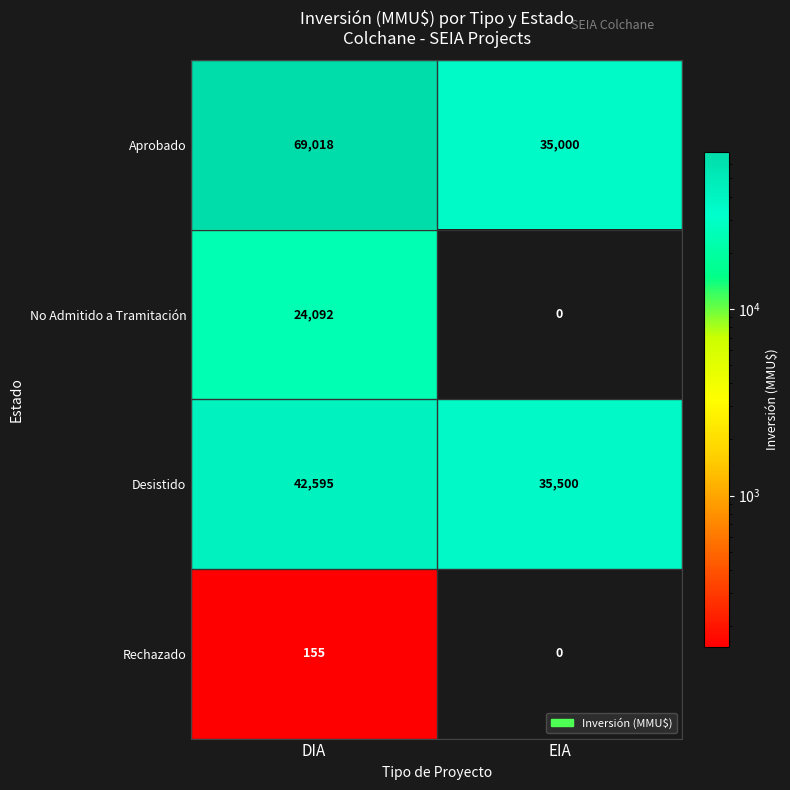

Is it true that Desistido equals 42595 at DIA?

True